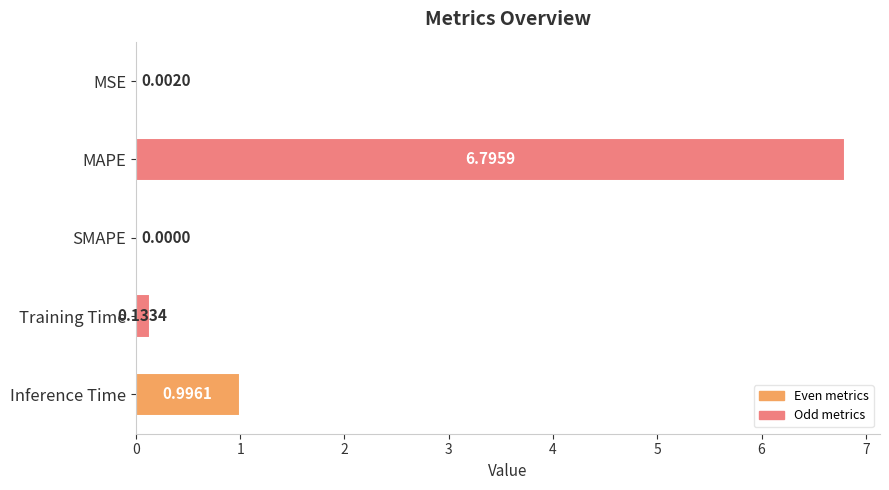

What is the sum of all values?

7.9